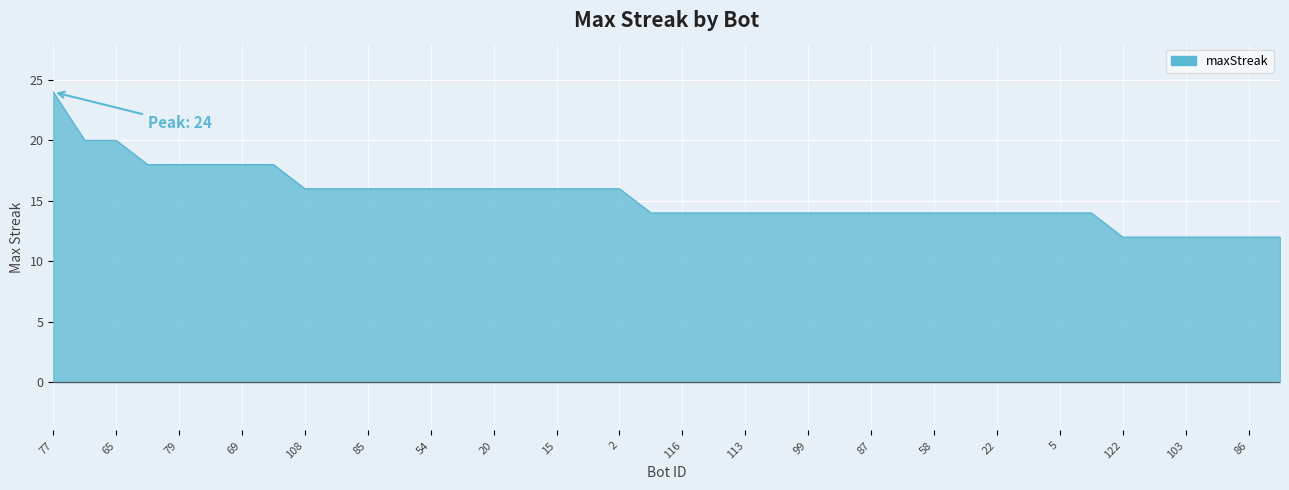

What is the greatest value displayed?

24